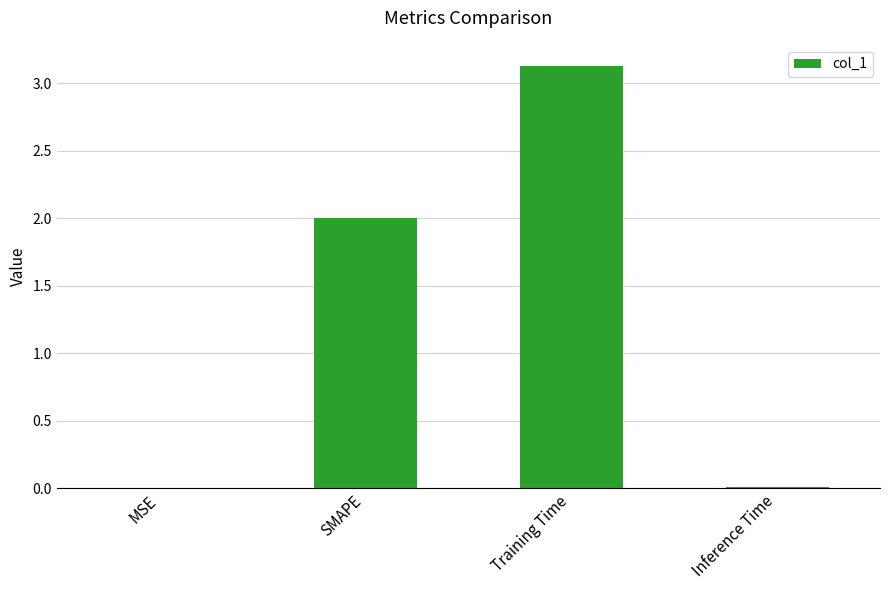

What is the approximate value at SMAPE?

2.0